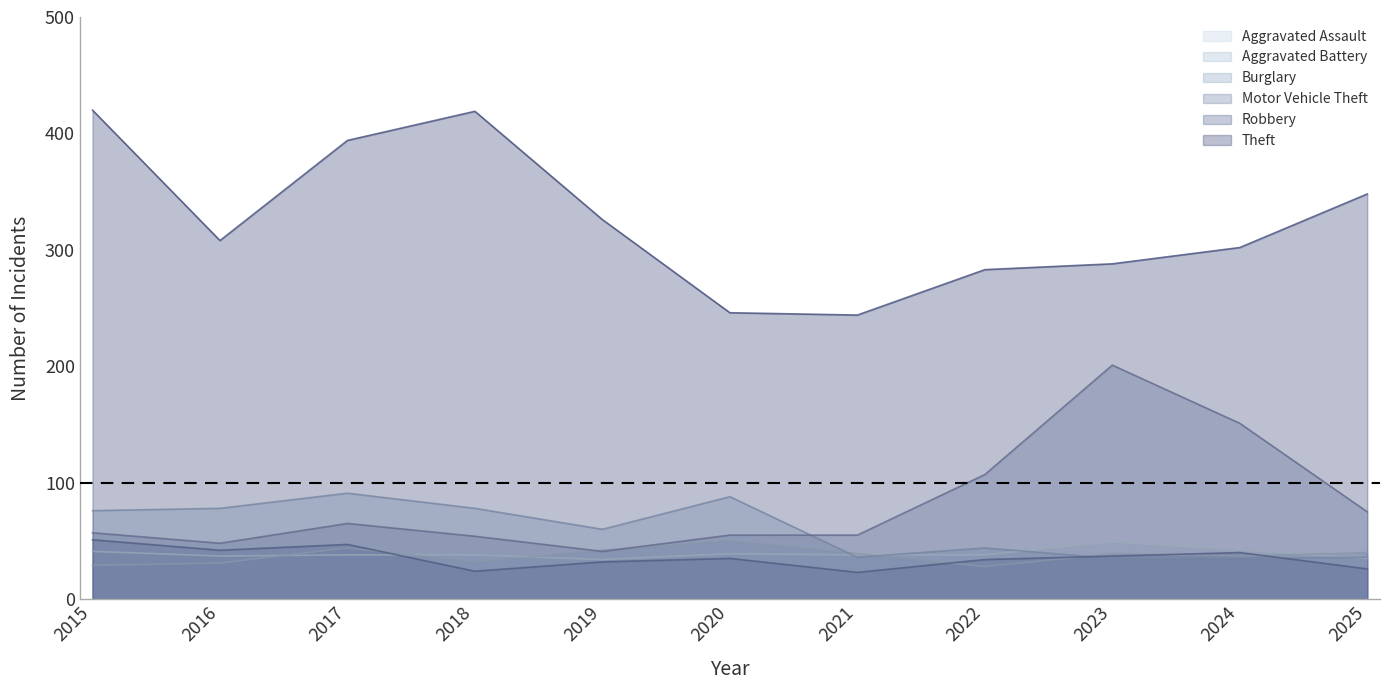

Which label corresponds to the largest value in the chart?

2015